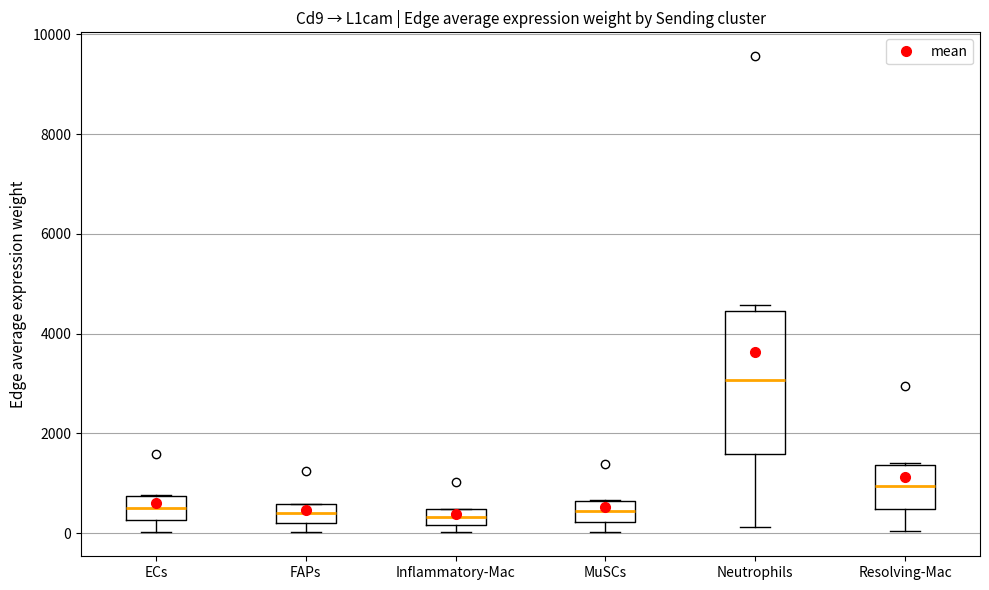

Reading left to right, read every box against the y-axis: the position of its median line, the range the box covers, and the ends of its whiskers. The values are not printed on the chart, so give them approximately, as read against the axis.

ECs: median 600, box 200 to 800, whiskers 0 to 800
FAPs: median 400, box 200 to 600, whiskers 0 to 600
Inflammatory-Mac: median 400 (inside the box), box 200 to 400, whiskers 0 to 400
MuSCs: median 400, box 200 to 600, whiskers 0 to 600
Neutrophils: median 3000, box 1600 to 4400, whiskers 200 to 4600
Resolving-Mac: median 1000, box 400 to 1400, whiskers 0 to 1400